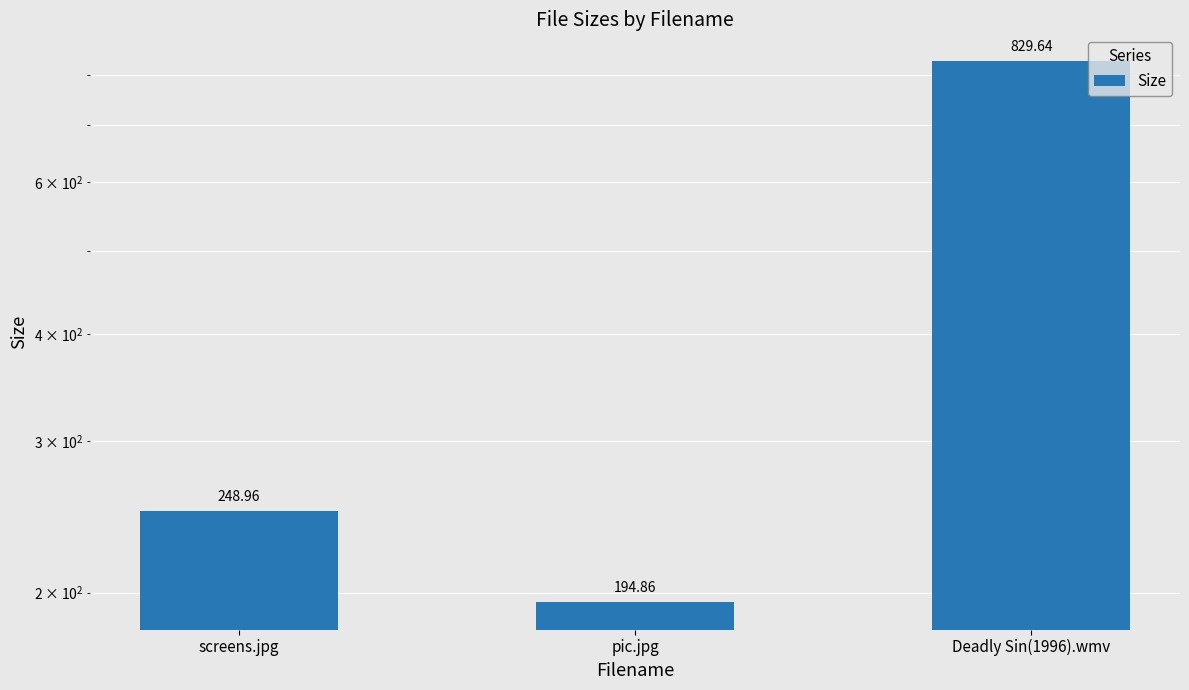

What is the average value?

424.5